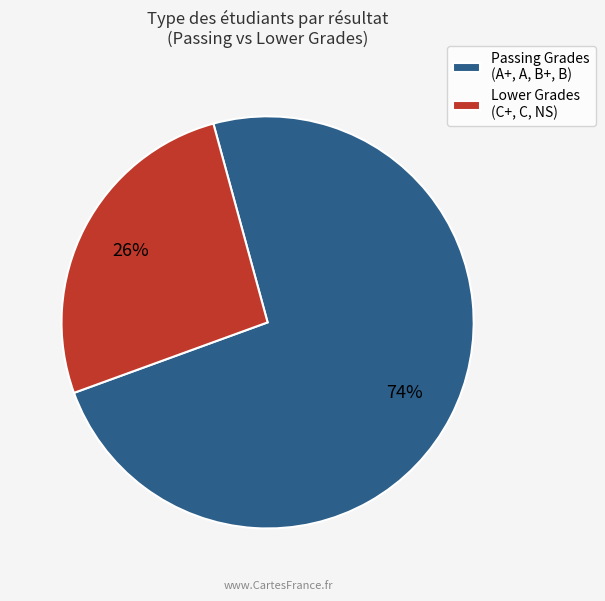

Do Lower Grades (C+, C, NS) and Passing Grades (A+, A, B+, B) together represent more than half of the pie?

Yes